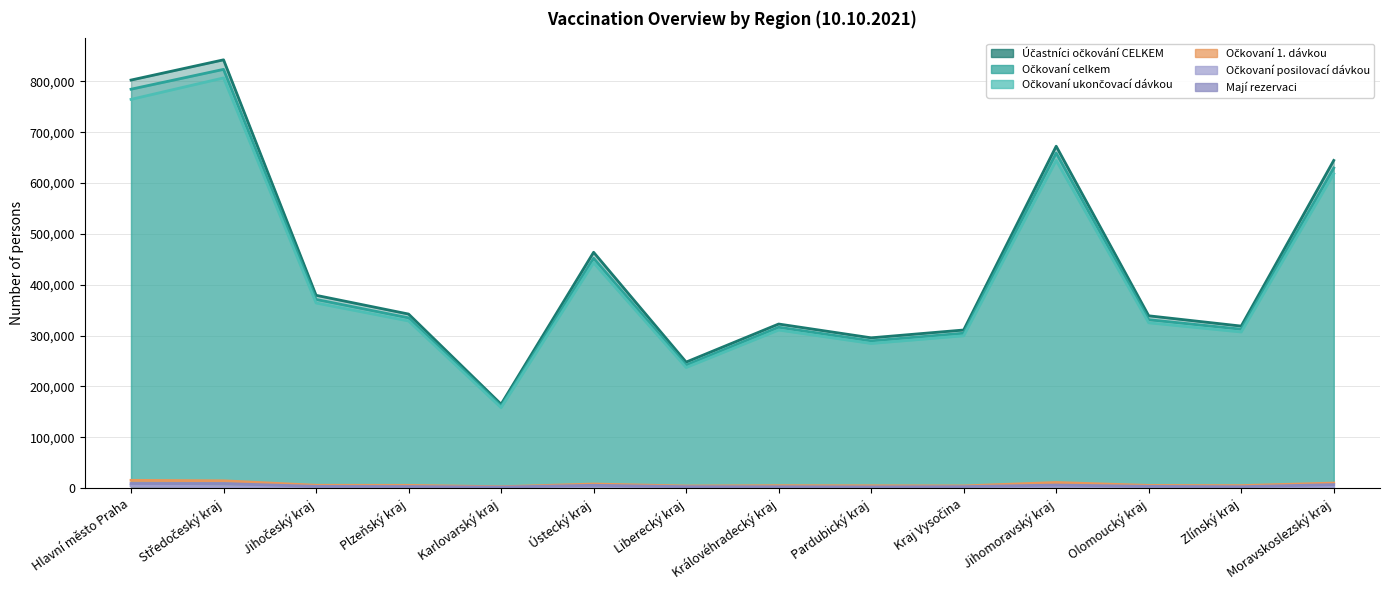

List the labels in order of Účastníci očkování CELKEM value, largest first.

Středočeský kraj, Hlavní město Praha, Jihomoravský kraj, Moravskoslezský kraj, Ústecký kraj, Jihočeský kraj, Plzeňský kraj, Olomoucký kraj, Královéhradecký kraj, Zlínský kraj, Kraj Vysočina, Pardubický kraj, Liberecký kraj, Karlovarský kraj